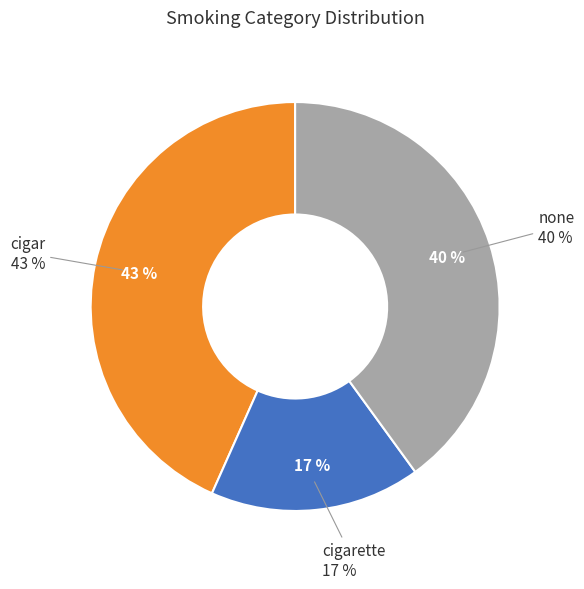

How many segments does this pie chart have?

3